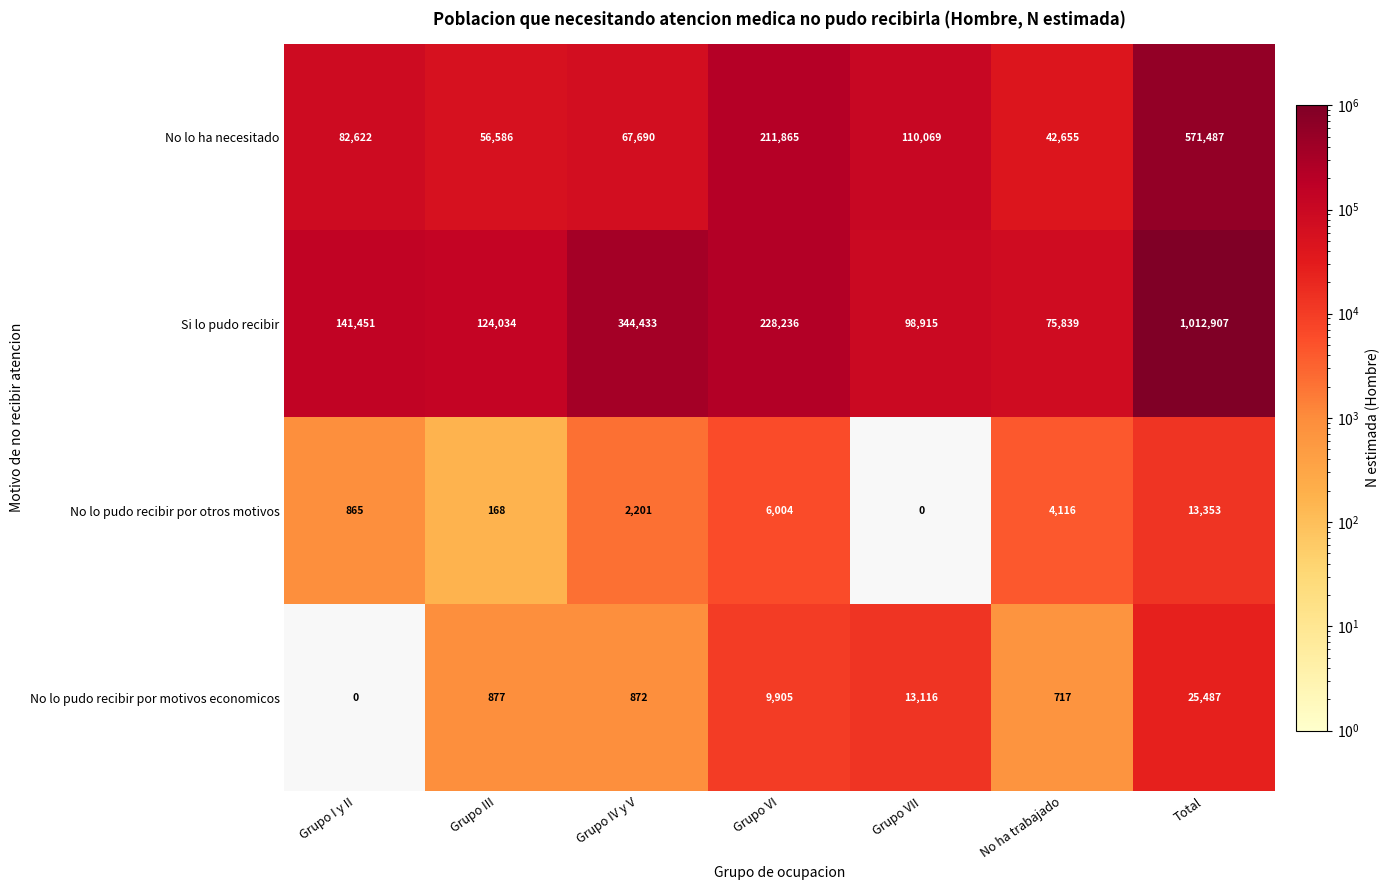

Which series has the largest total across all categories?

Si lo pudo recibir